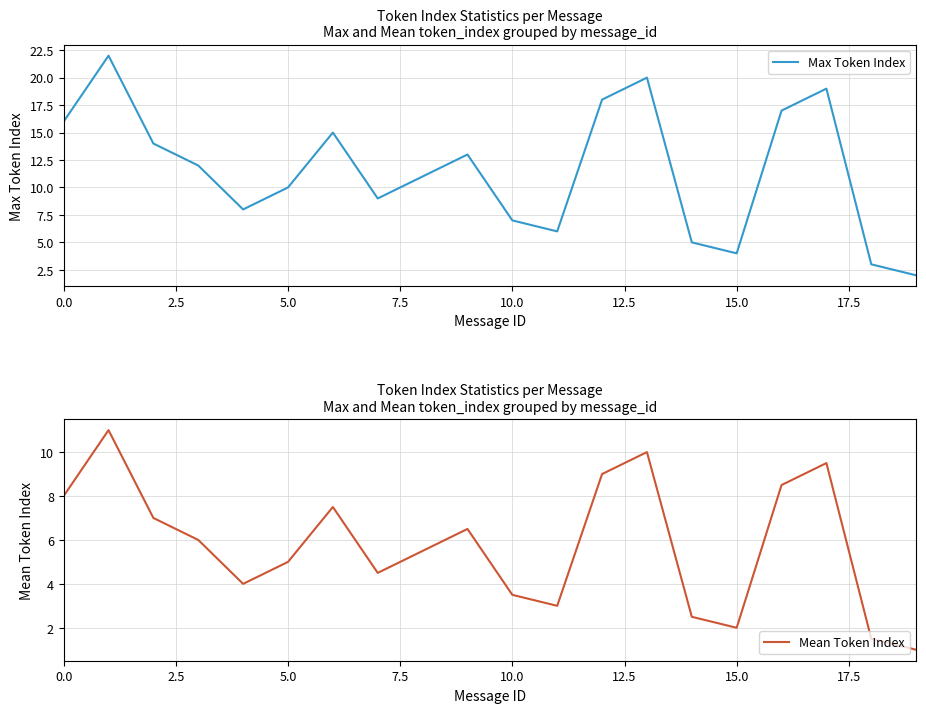

Is it true that Max Token Index equals 3 at 10.0?

False